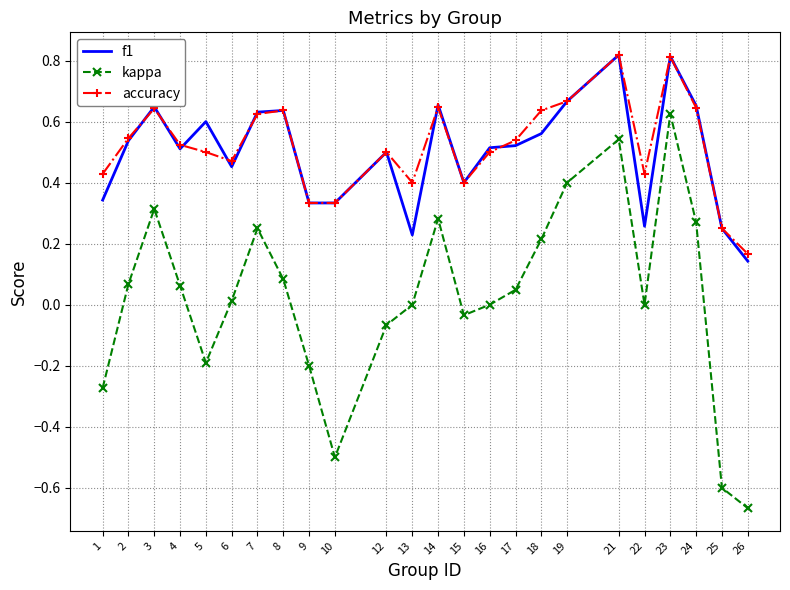

Which label corresponds to the smallest value in the chart?

26